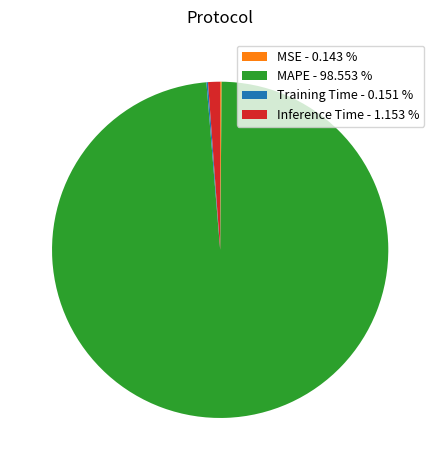

The MAPE slice represents 89% of the pie. True or false?

False